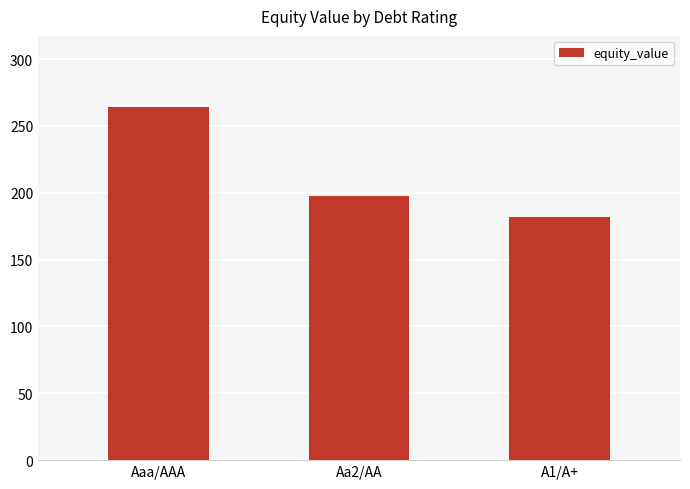

What is the value of the 2nd bar from the left?

197.9